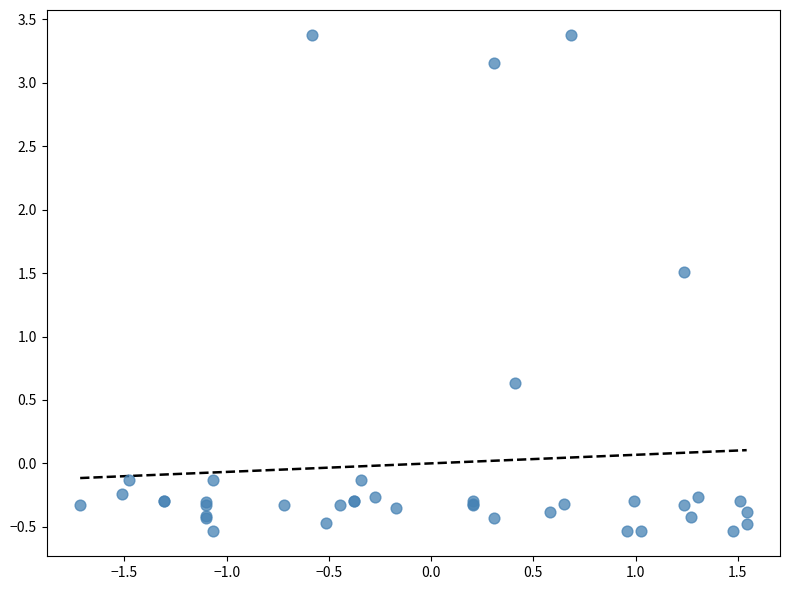

What Y value in the scatter plot is closest to 1?

0.6